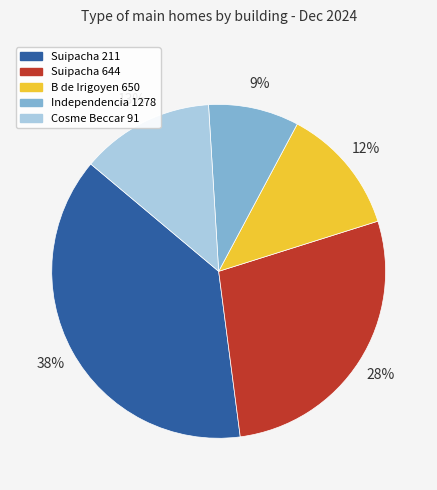

Is it true that Suipacha 211 is 27% of the pie?

False